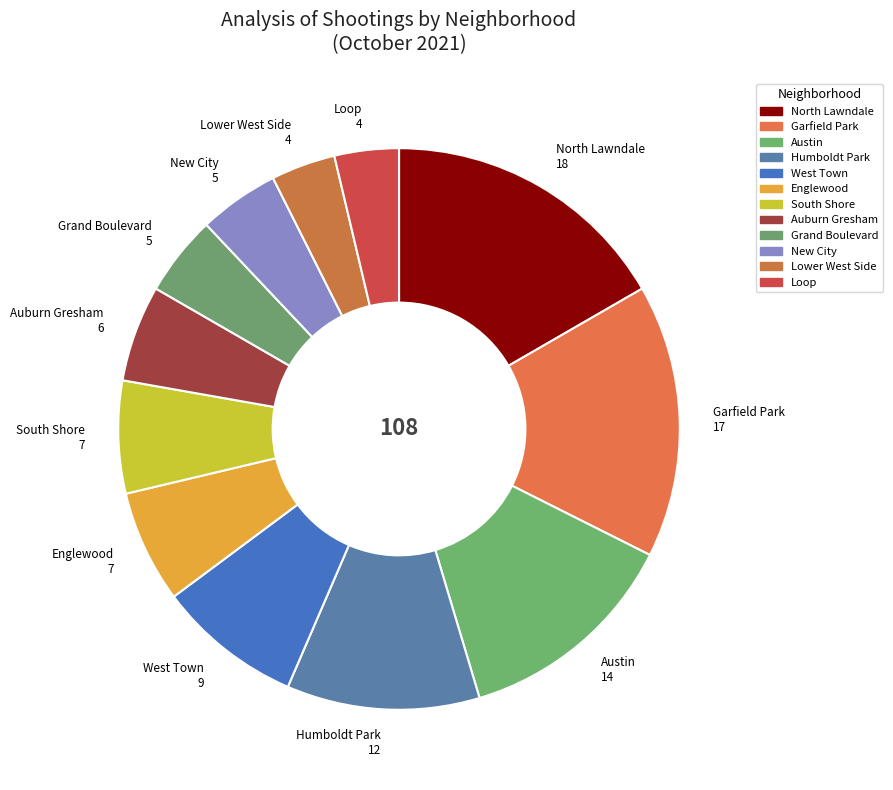

Is there any slice that represents more than half of the pie?

No